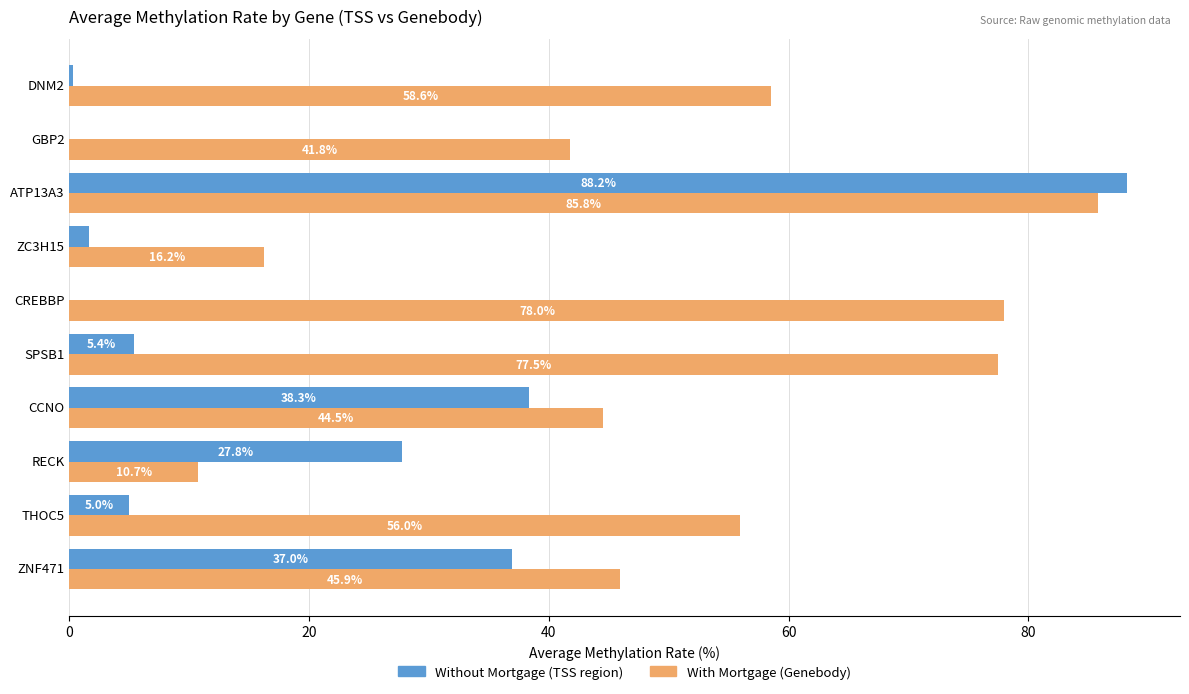

Count the number of data series in this chart.

2